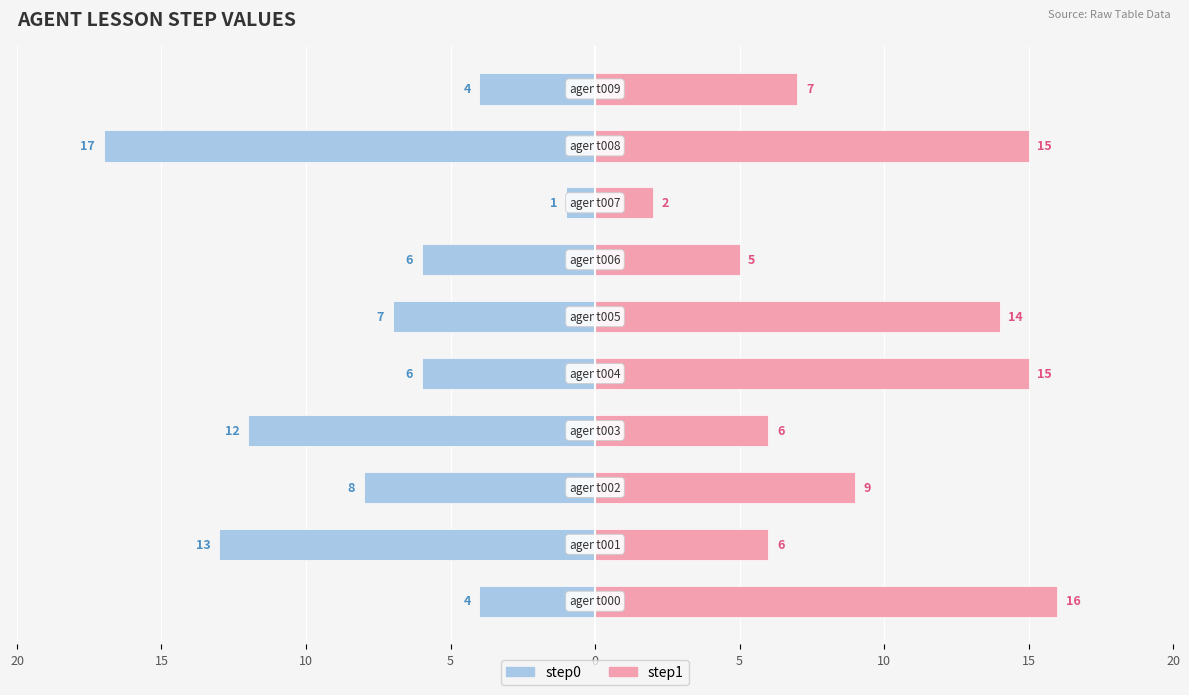

Rank the series by their average value, from lowest to highest.

step0, step1